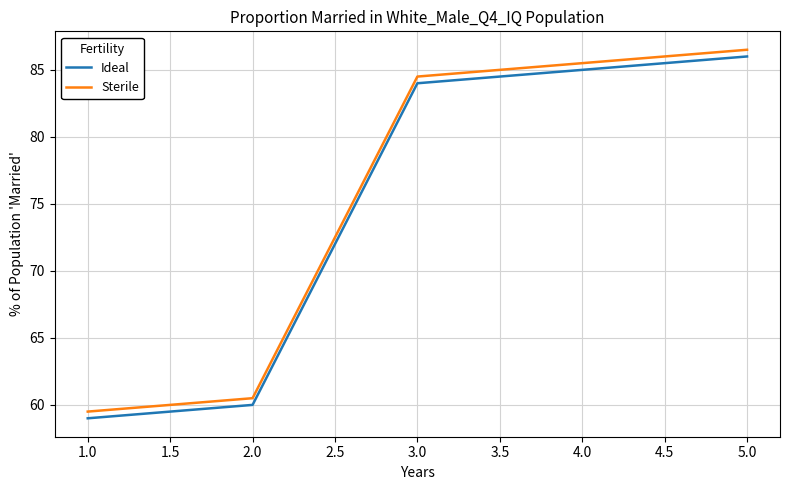

Does the chart have visible grid lines?

Yes